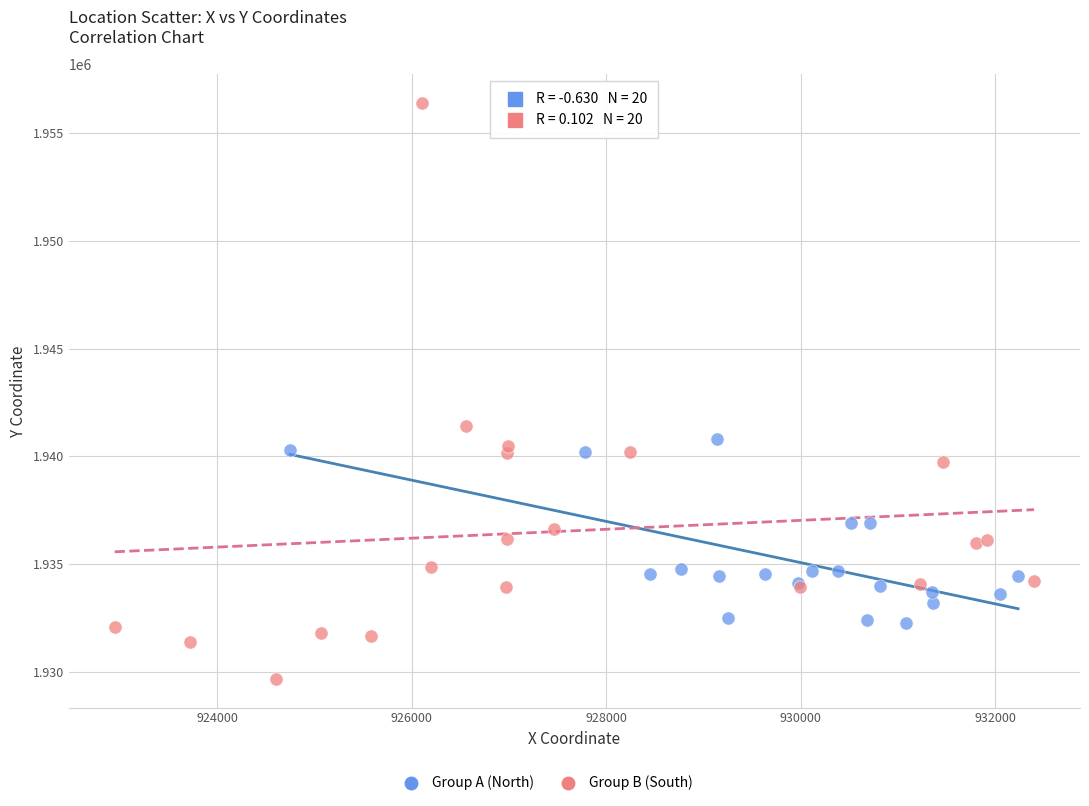

Which series contains the lowest Y value?

Group B (South)